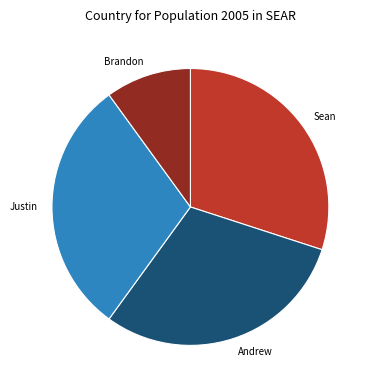

Approximately how many times larger is the value at Justin compared to Sean?

1.0